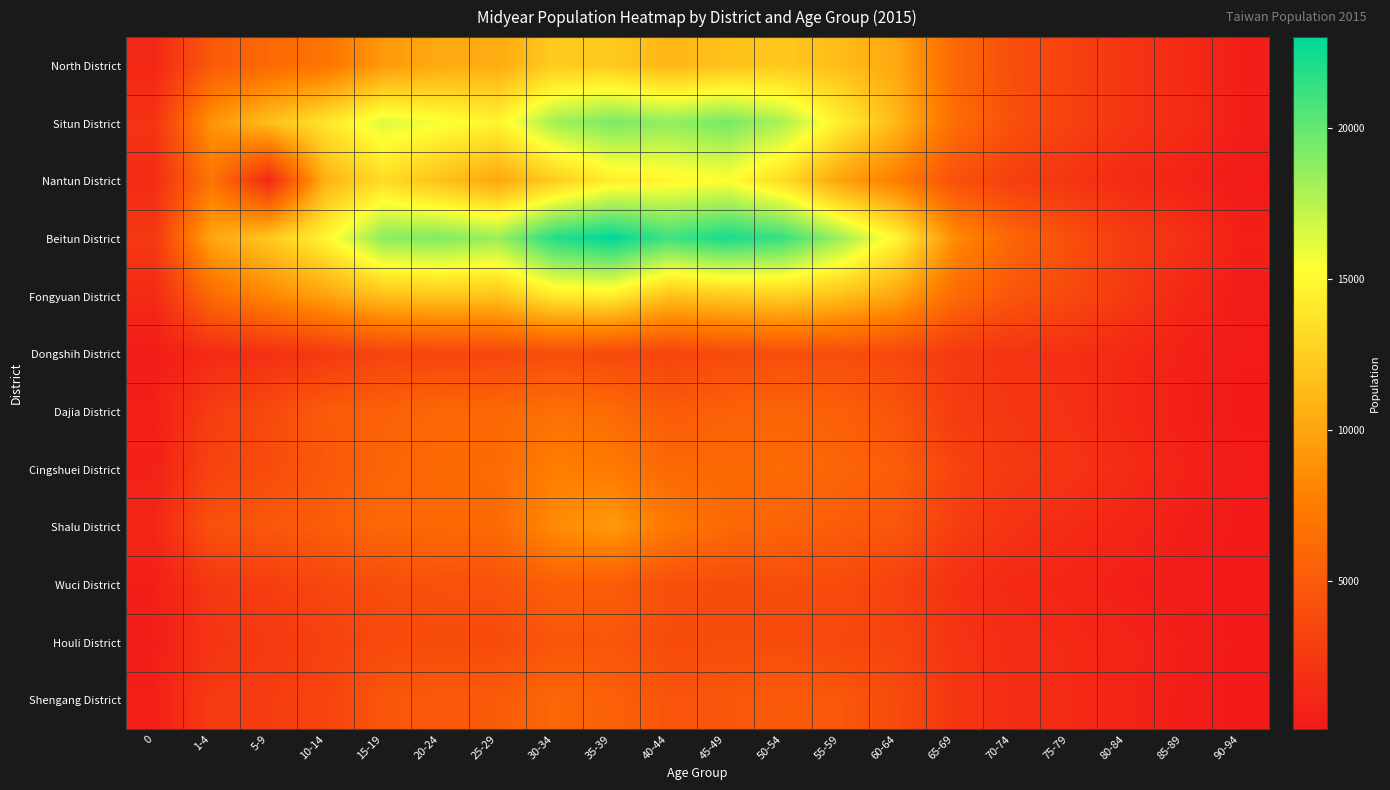

Rank the series by their maximum value, from lowest to highest.

Dongshih District, Houli District, Wuci District, Shengang District, Dajia District, Cingshuei District, Shalu District, North District, Fongyuan District, Nantun District, Situn District, Beitun District